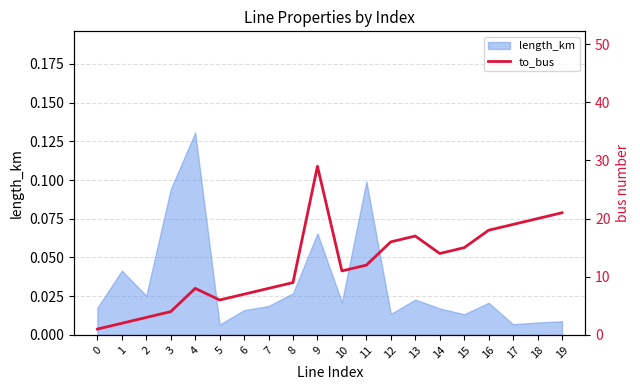

Which category has the highest value across all series?

9